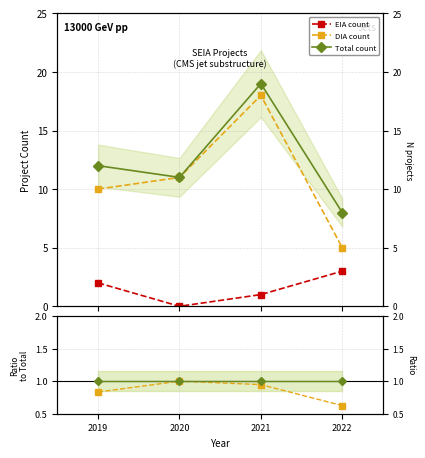

Rank the series at 2019 from lowest to highest value.

EIA count, DIA count, Total count